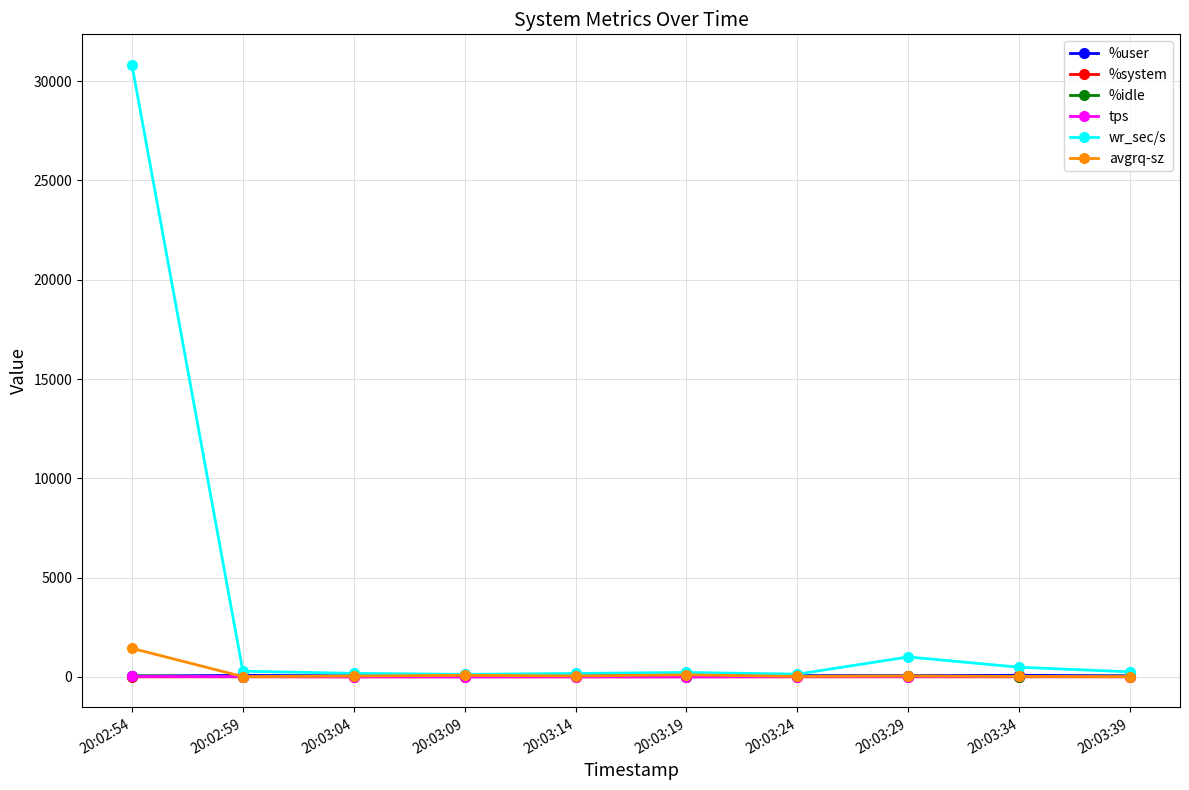

How many lines are shown in the chart?

6